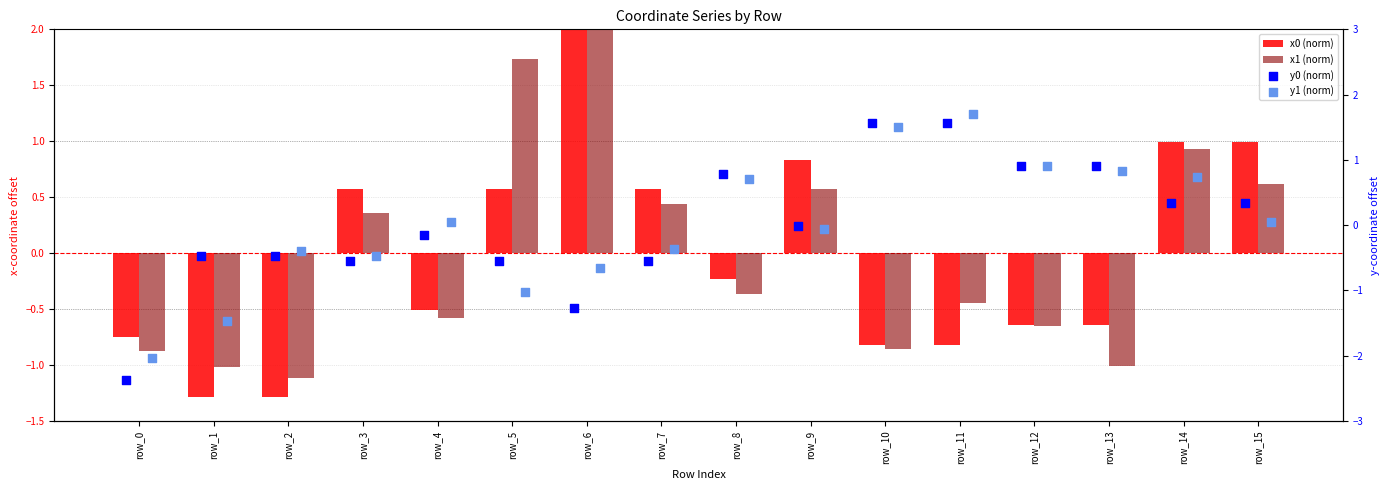

What are all the series names shown in the legend?

x0 (norm), x1 (norm), y0 (norm), y1 (norm)